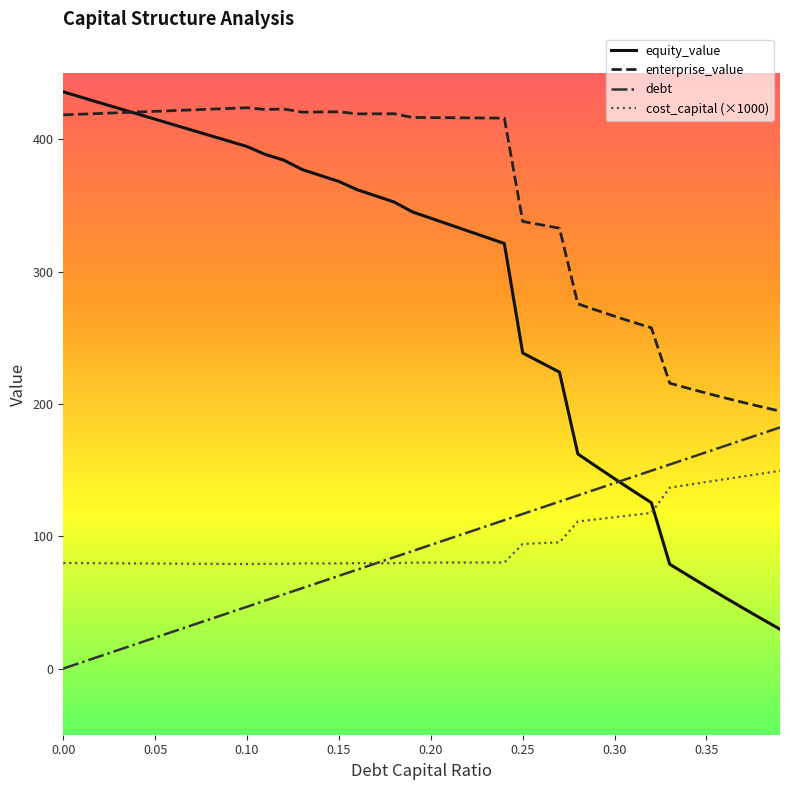

Which series has the largest total across all categories?

enterprise_value